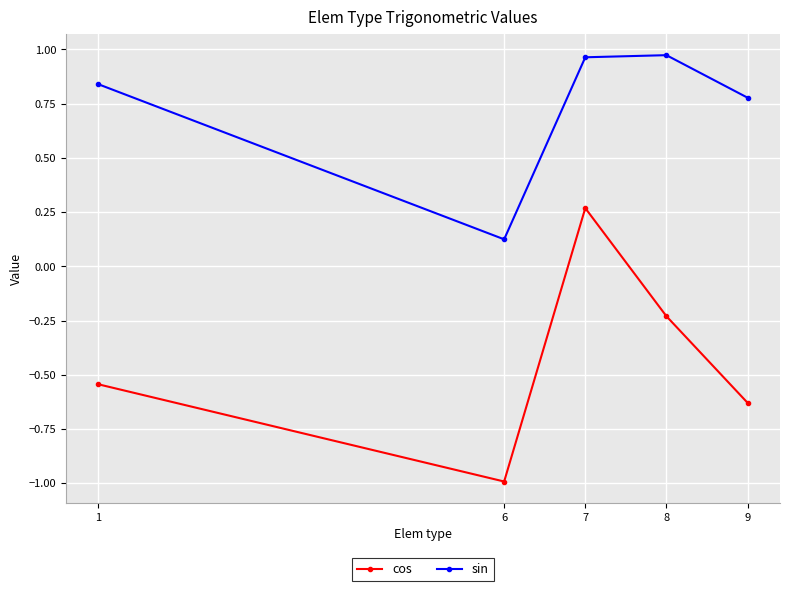

Which series changed the most between 1 and 7?

cos